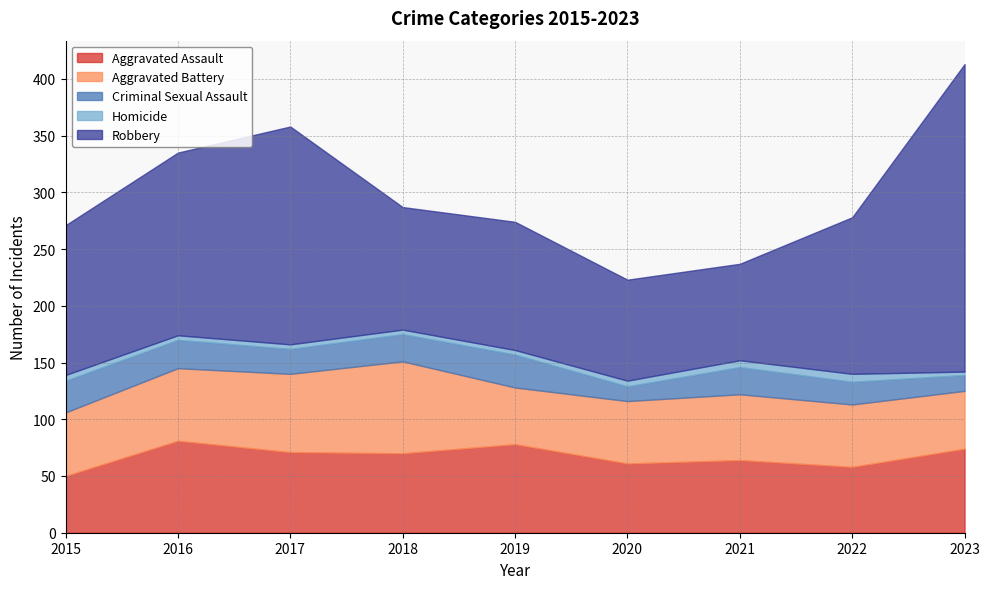

What is the maximum value shown in the chart?

271